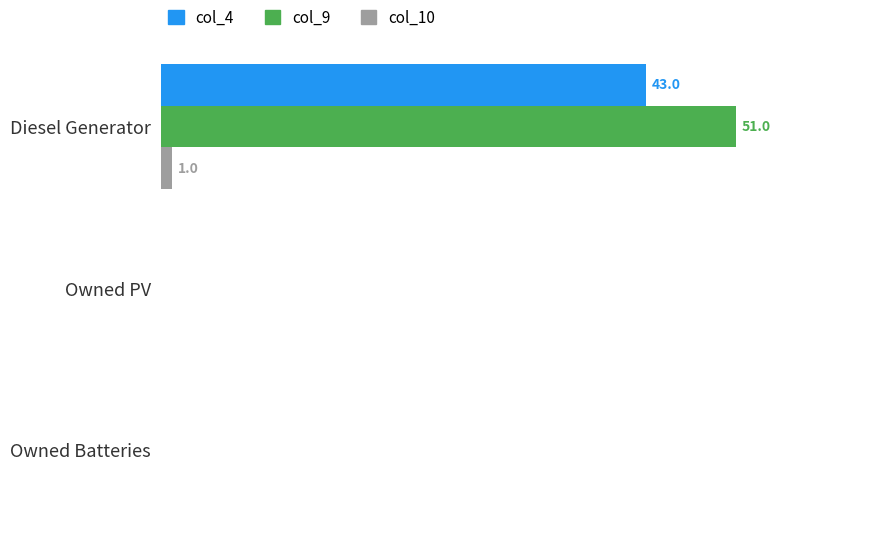

Reading left to right, transcribe all the data shown in this chart.

col_4: 43.0	0.0	0.0
col_9: 51.0	0.0	0.0
col_10: 1.0	0.0	0.0